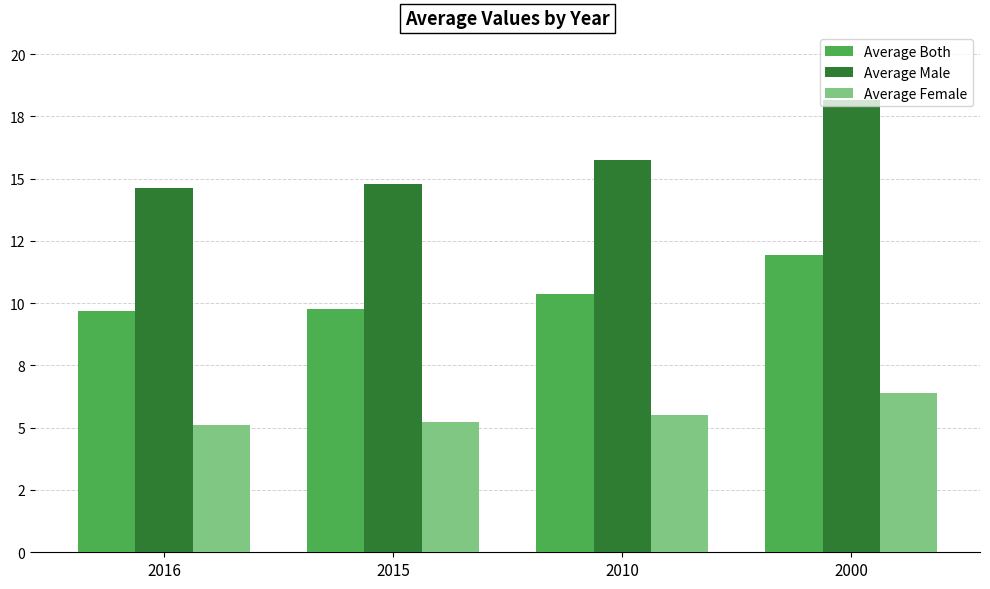

Are the bars grouped side by side (vs. stacked)?

Yes